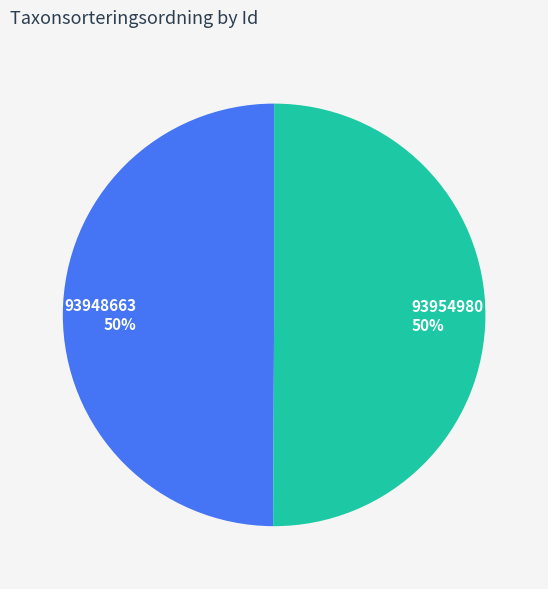

Combined, do 93948663 50% and 93954980 50% account for over 50%?

Yes